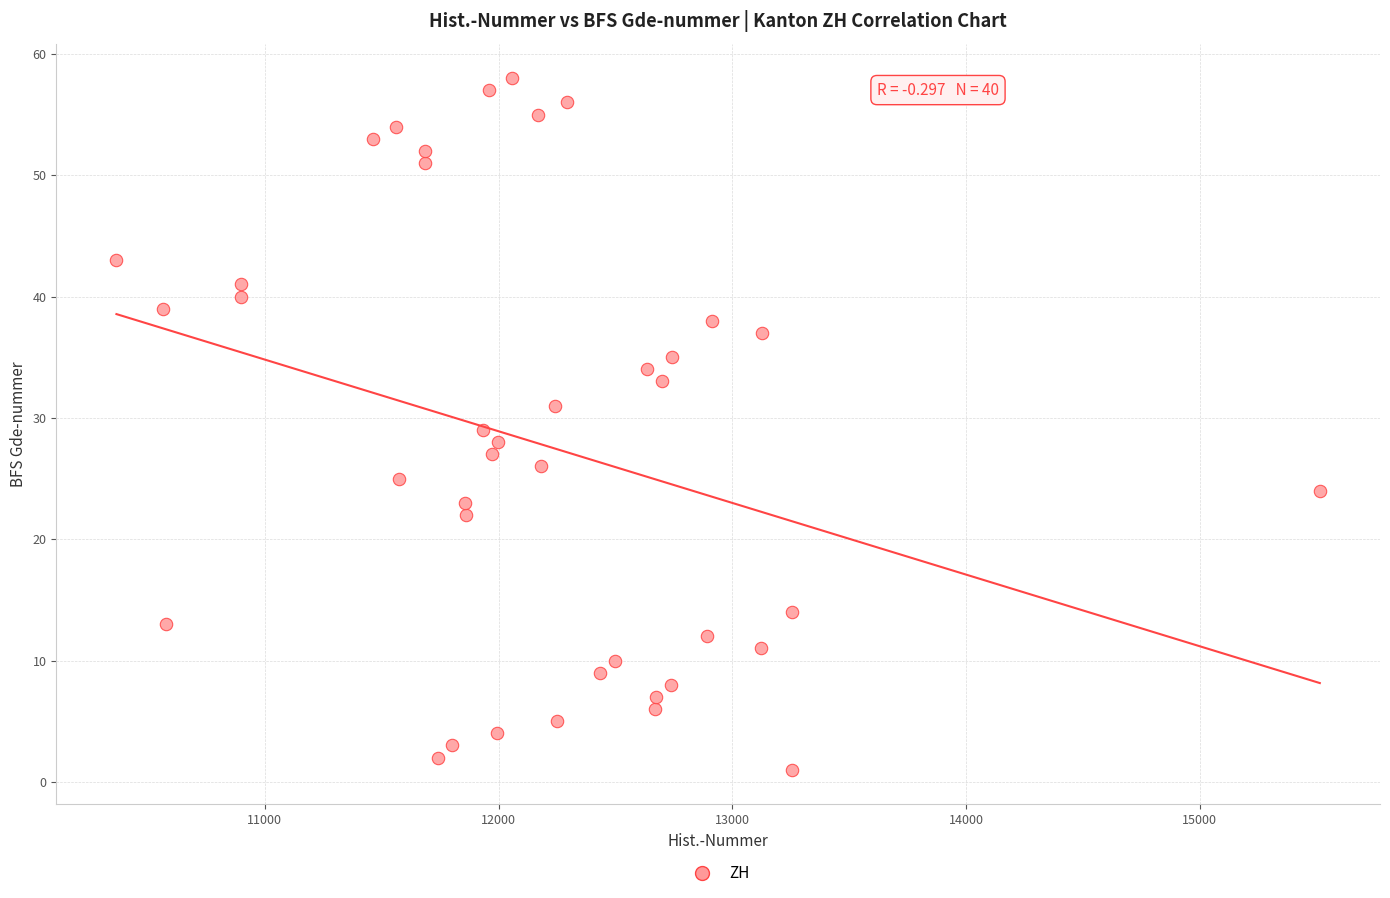

What is the range of X values (max minus min)?

5148